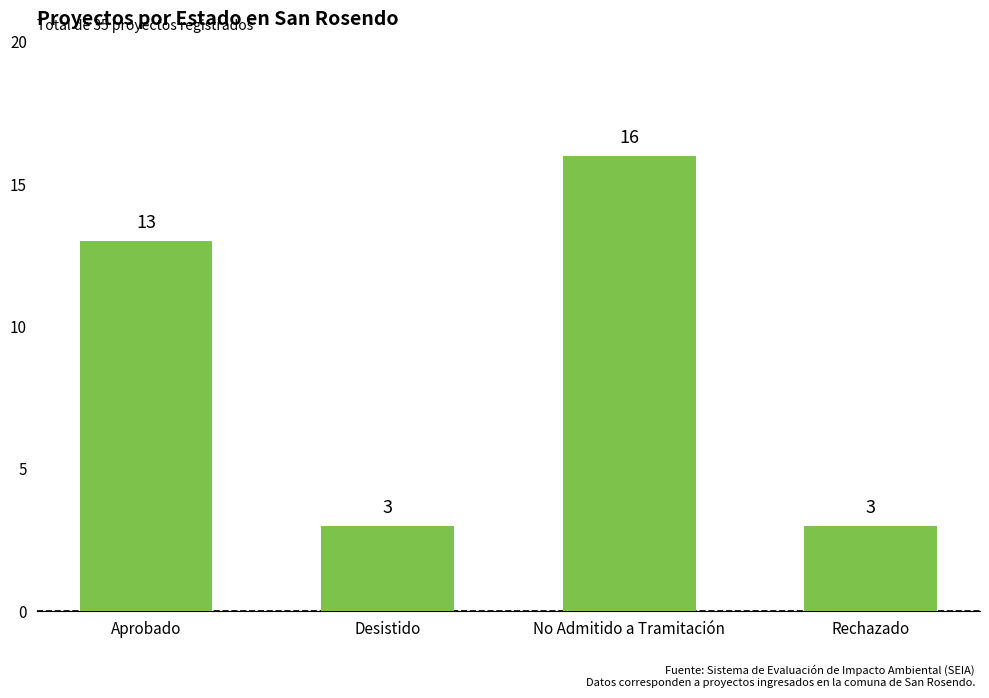

Is it true that the value at Rechazado is 2?

False